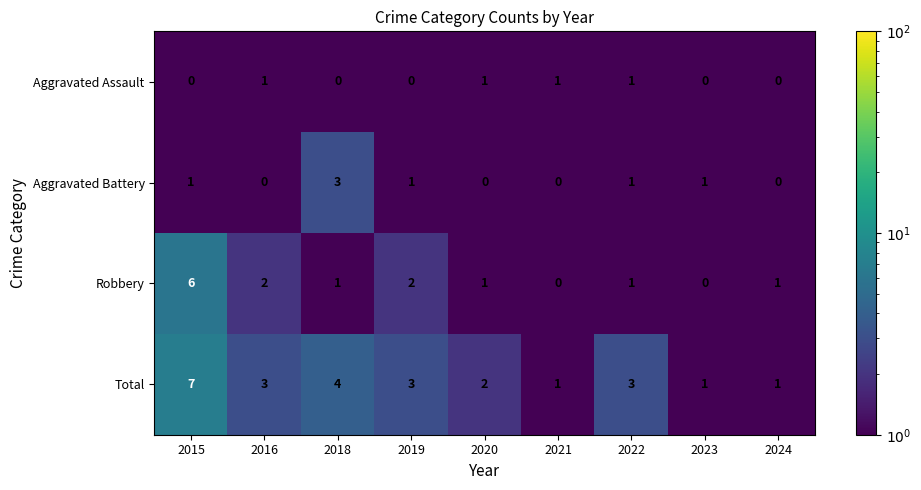

At which category does the chart reach its peak across all series?

2015